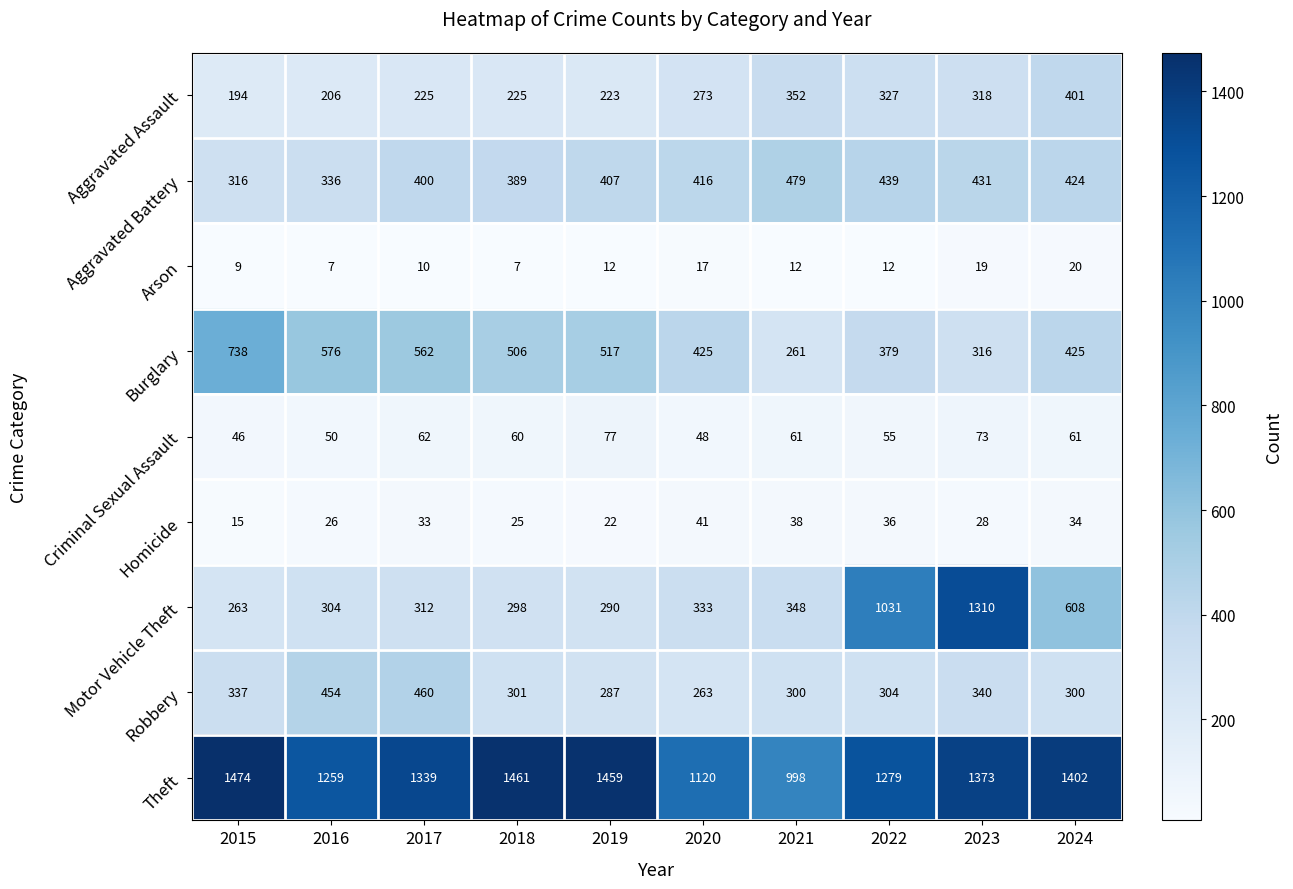

How many series are shown in this chart?

9